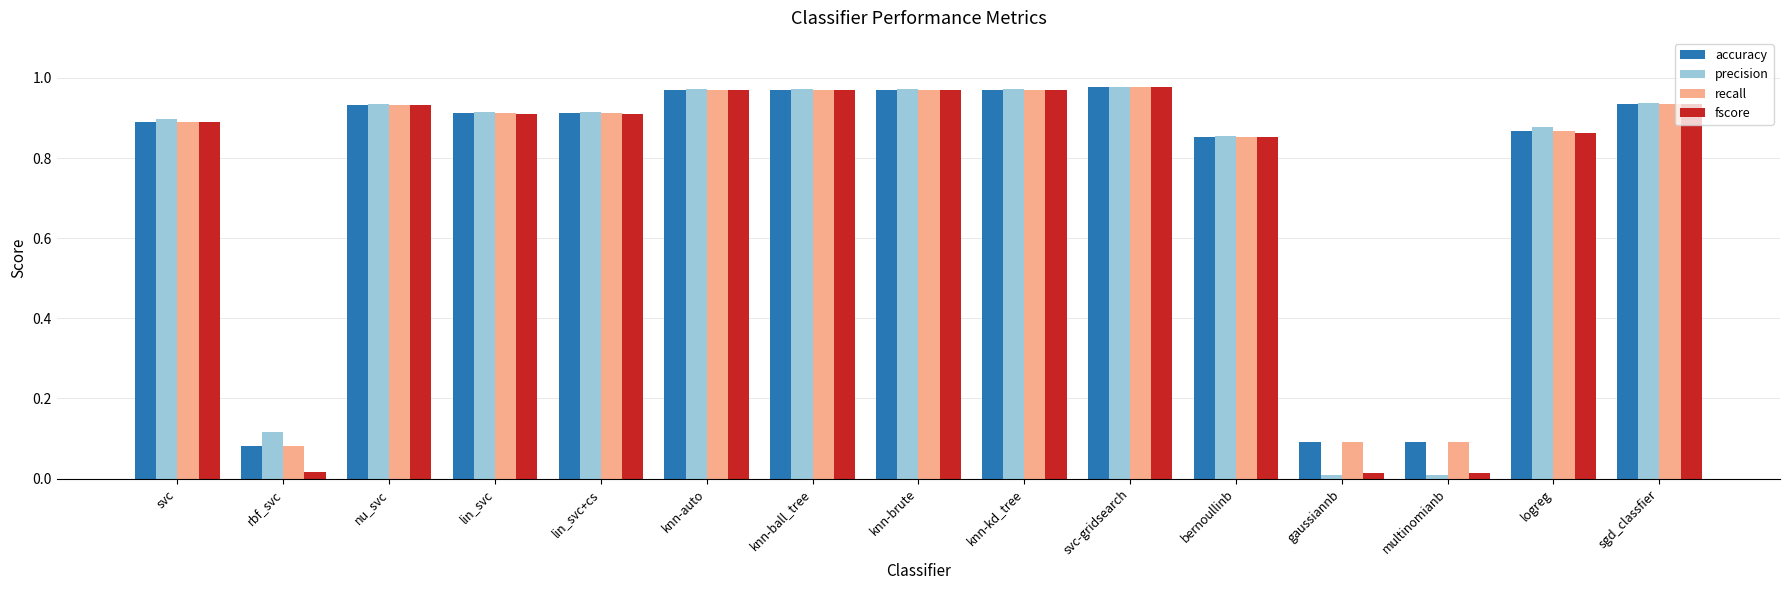

Does the chart contain stacked bars?

No